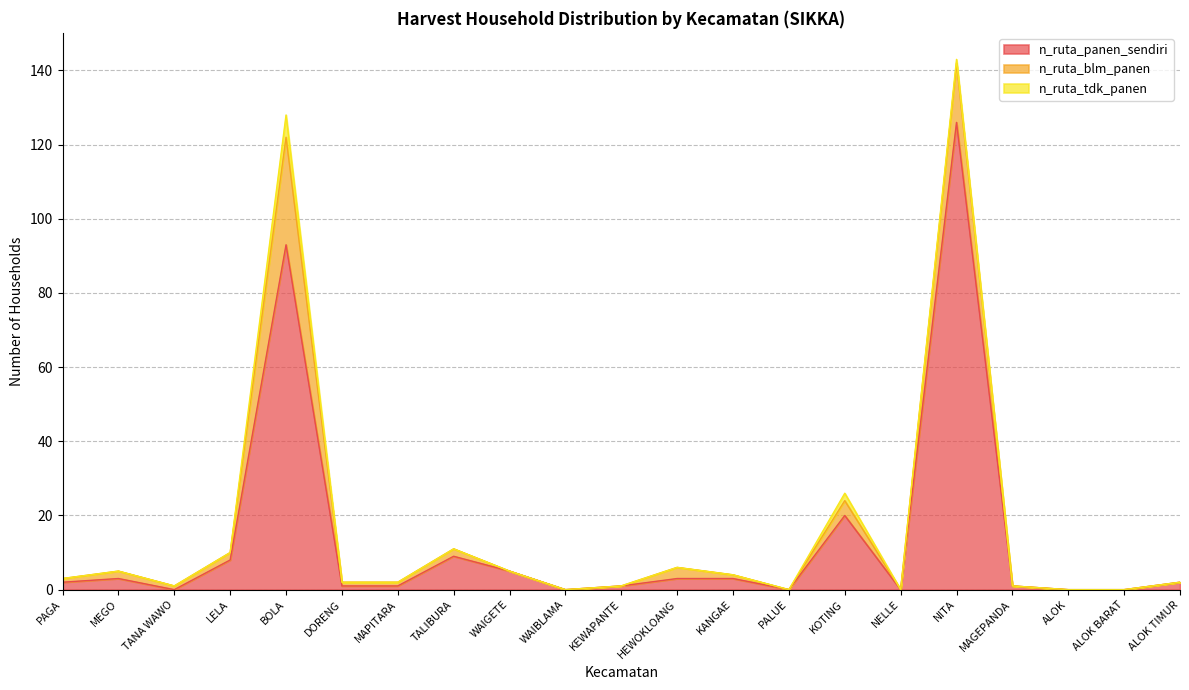

What are all the series names shown in the legend?

n_ruta_panen_sendiri, n_ruta_blm_panen, n_ruta_tdk_panen